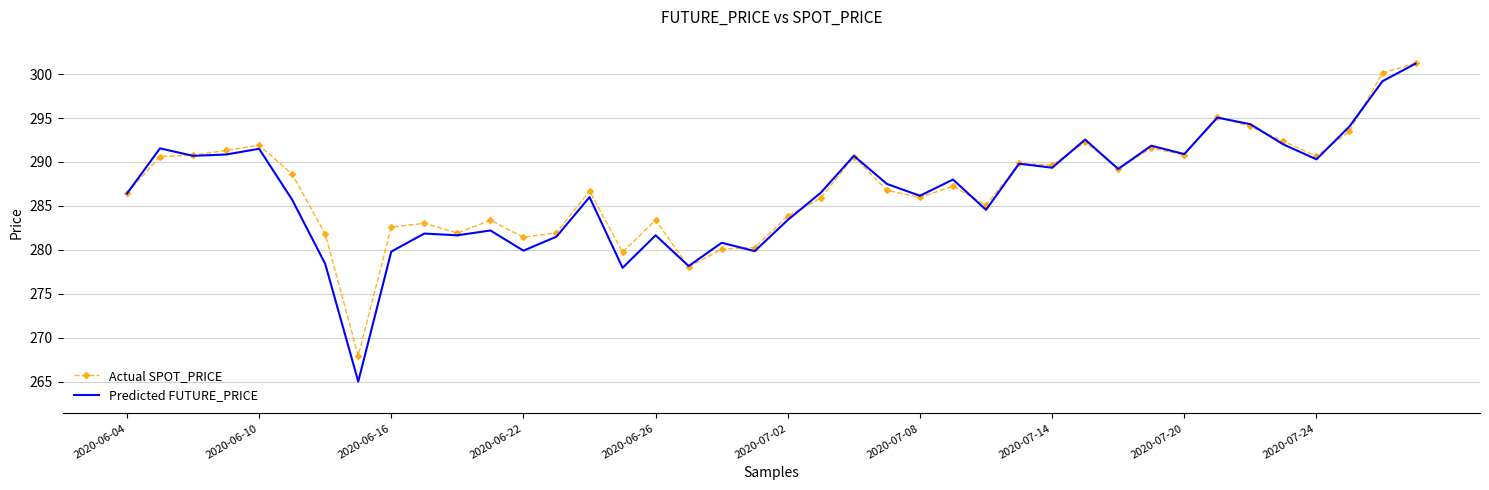

Which series has the widest spread of values?

Predicted FUTURE_PRICE